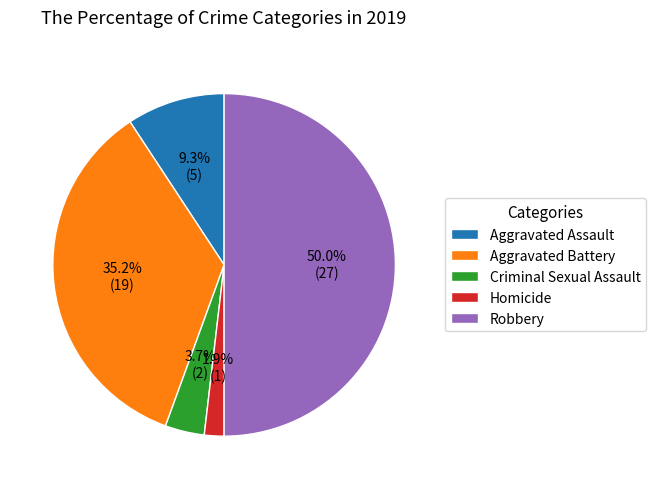

What percentage is the Criminal Sexual Assault slice, to the nearest percent?

4%